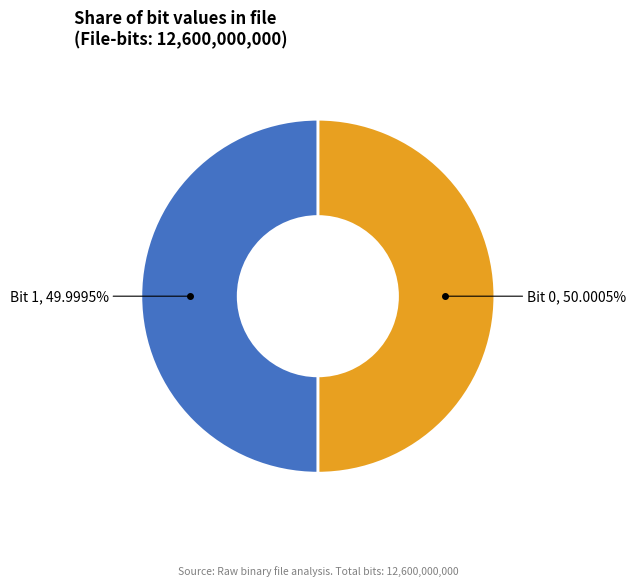

Is there a majority slice in this chart?

Yes